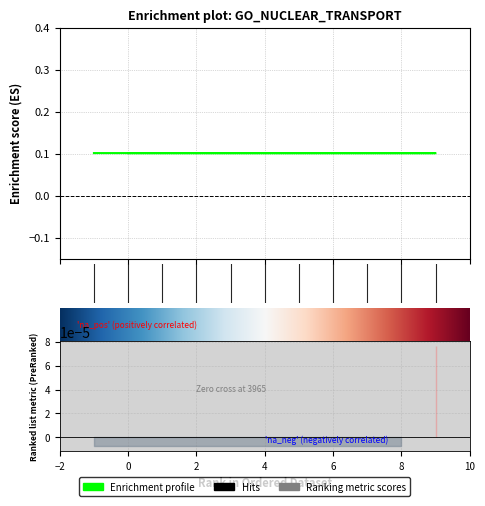

Reading left to right, list all the values displayed in this chart.

0.1	0.1	0.1	0.1	0.1	0.1	0.1	0.1	0.1	0.1	0.1